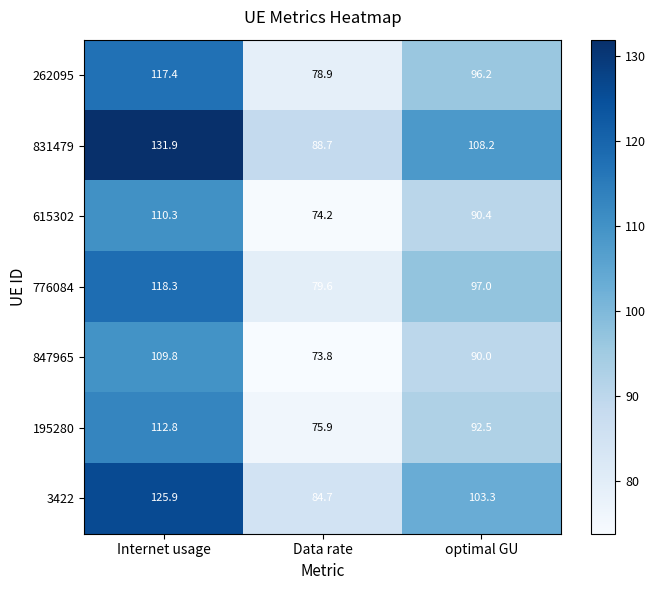

Reading left to right, list all the values displayed in this chart.

262095: 117.4	78.9	96.2
831479: 131.9	88.7	108.2
615302: 110.3	74.2	90.4
776084: 118.3	79.6	97.0
847965: 109.8	73.8	90.0
195280: 112.8	75.9	92.5
3422: 125.9	84.7	103.3